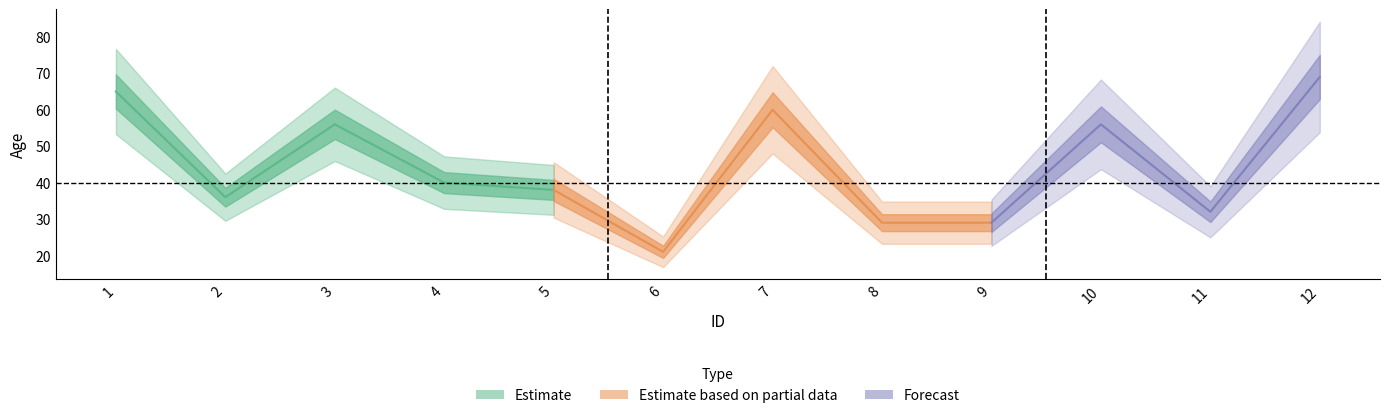

The value at 11 is 12. True or false?

False